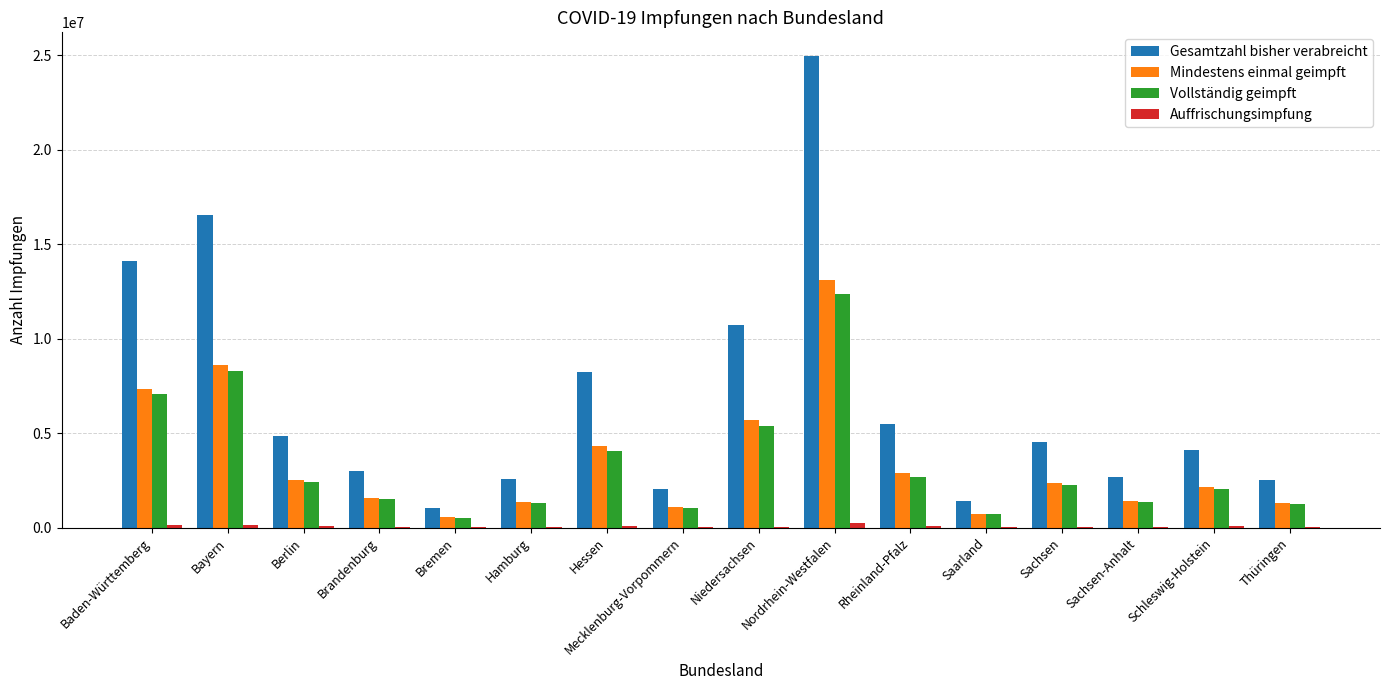

Between Berlin and Thüringen, which series saw the biggest shift?

Gesamtzahl bisher verabreicht